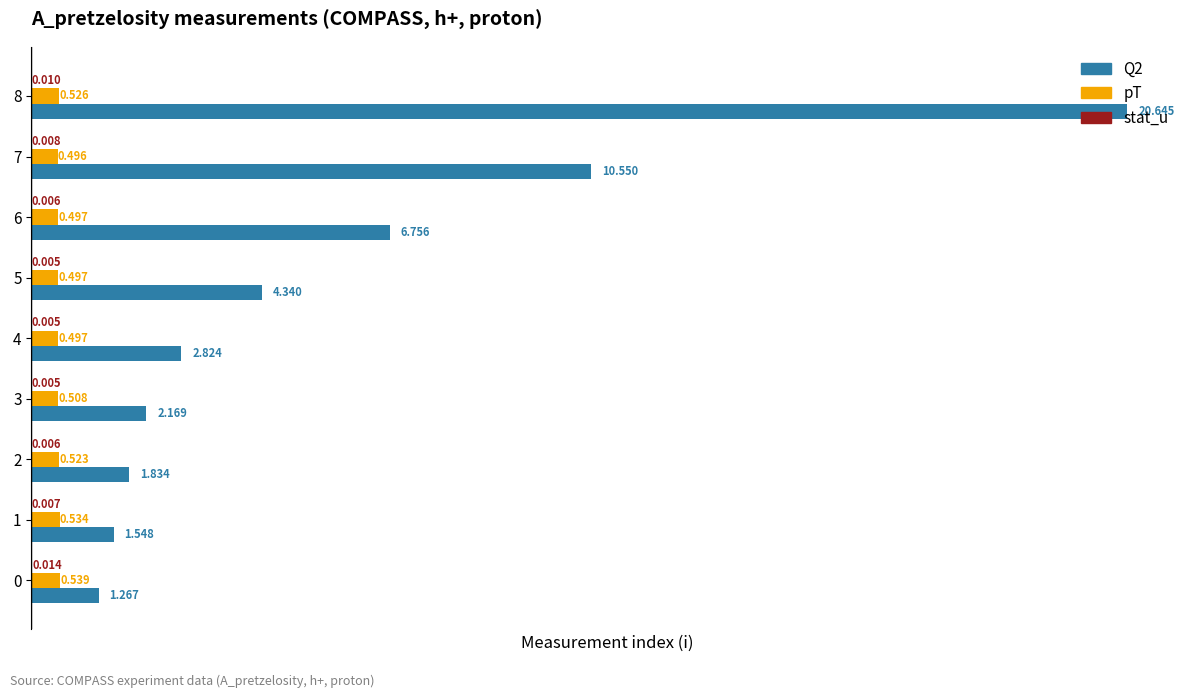

Reading left to right, transcribe all the data shown in this chart.

Q2: 0=1.3	1=1.5	2=1.8	3=2.2	4=2.8	5=4.3	6=6.8	7=10.6	8=20.6
pT: 0=0.5	1=0.5	2=0.5	3=0.5	4=0.5	5=0.5	6=0.5	7=0.5	8=0.5
stat_u: 0=0.0	1=0.0	2=0.0	3=0.0	4=0.0	5=0.0	6=0.0	7=0.0	8=0.0